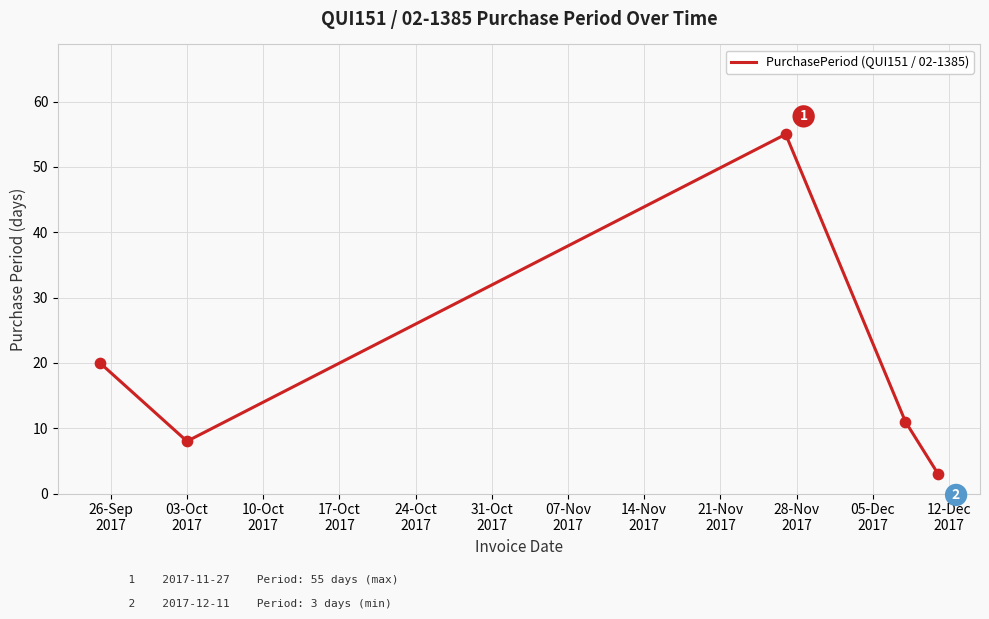

What is the difference between the second highest and minimum values?

17